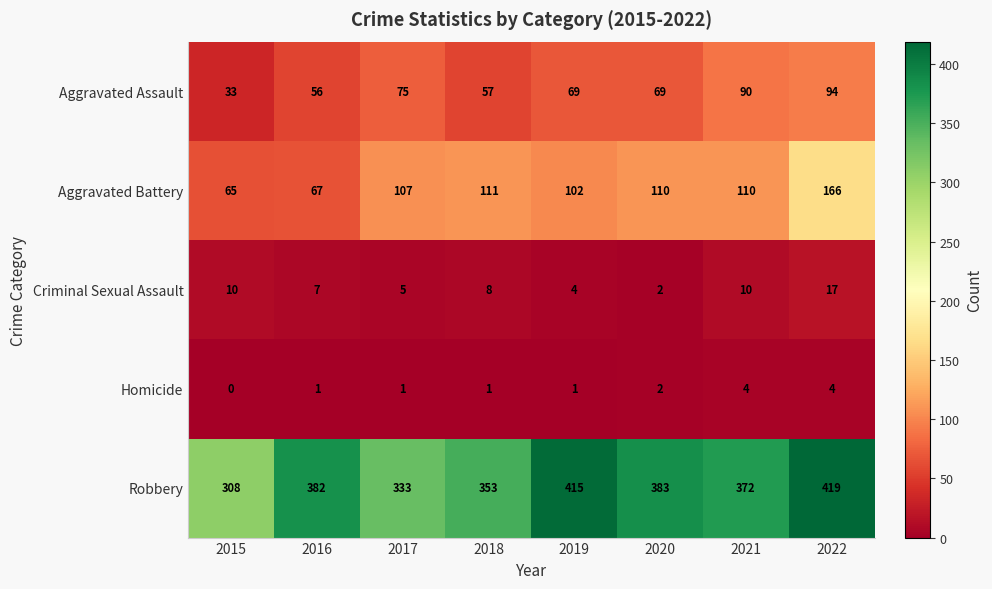

What value does the Aggravated Battery series have at 2019, to the nearest 5?

100